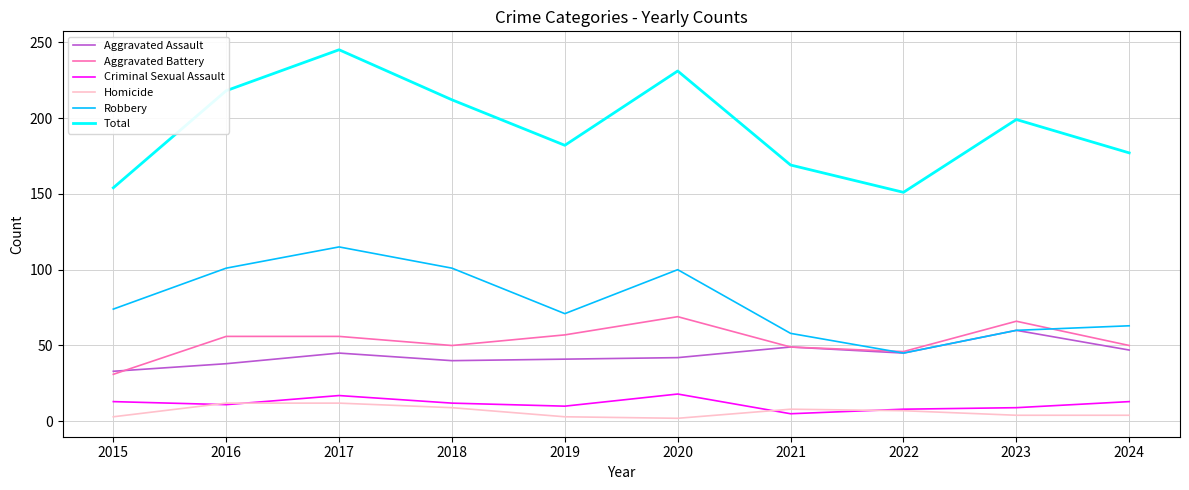

The Aggravated Battery series shows 17 at 2018. True or false?

False